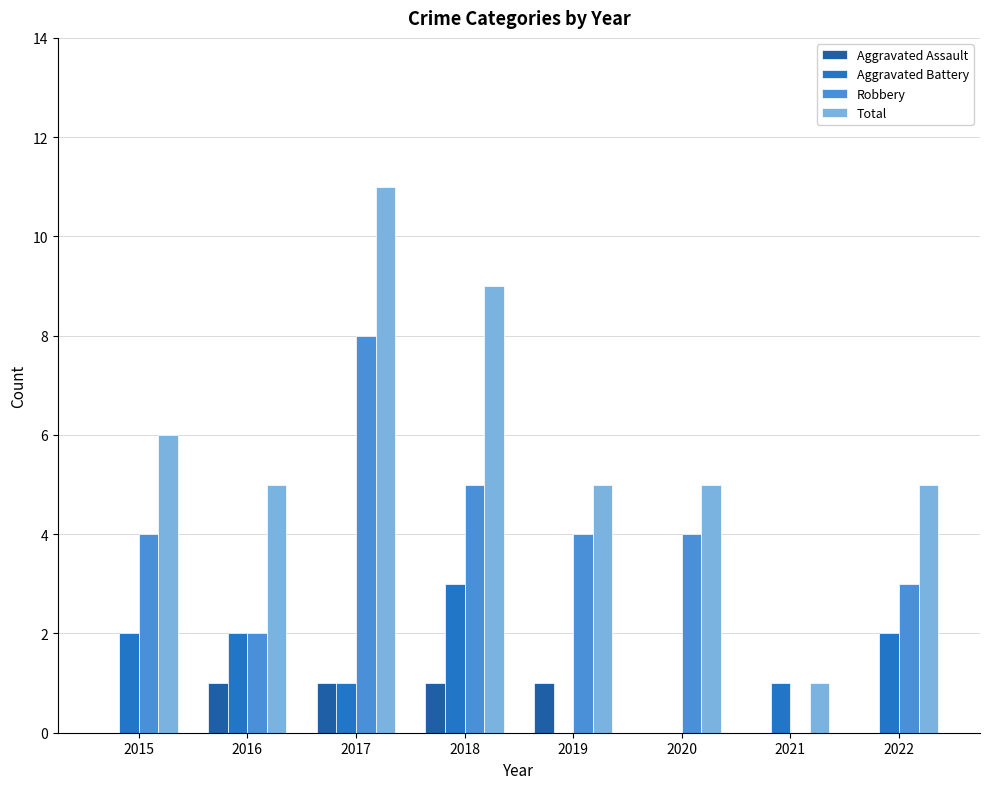

Does the chart contain stacked bars?

No